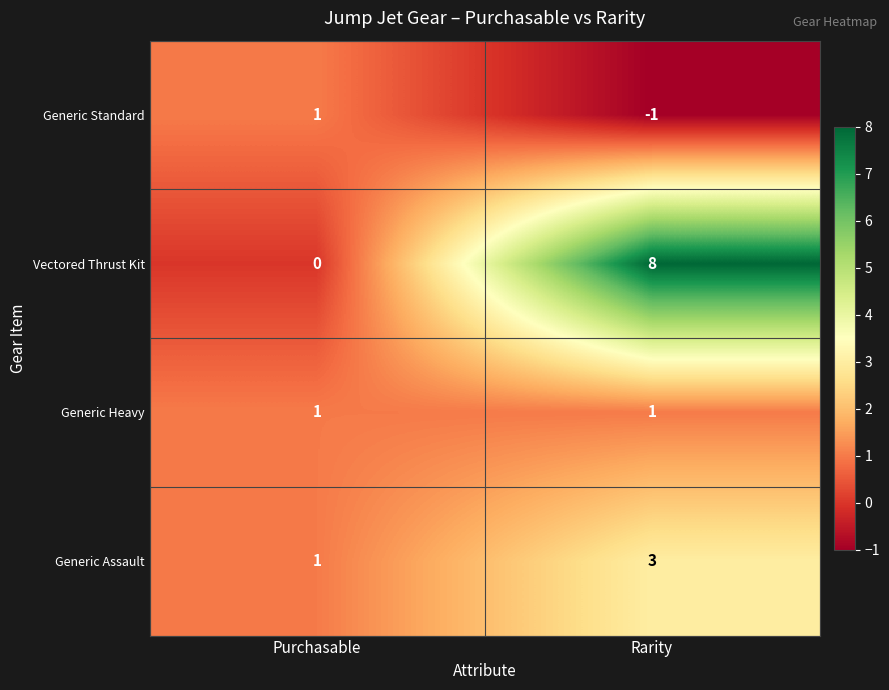

List the series in order of their overall mean, highest first.

Vectored Thrust Kit, Generic Assault, Generic Heavy, Generic Standard